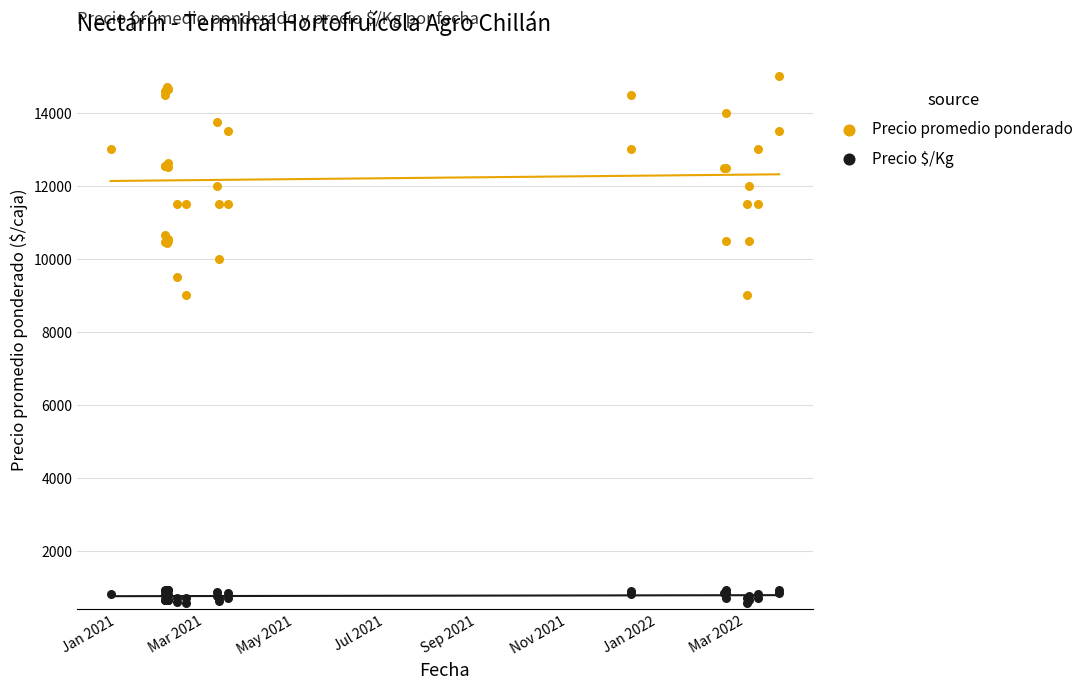

Which series contains the lowest Y value?

Precio $/Kg